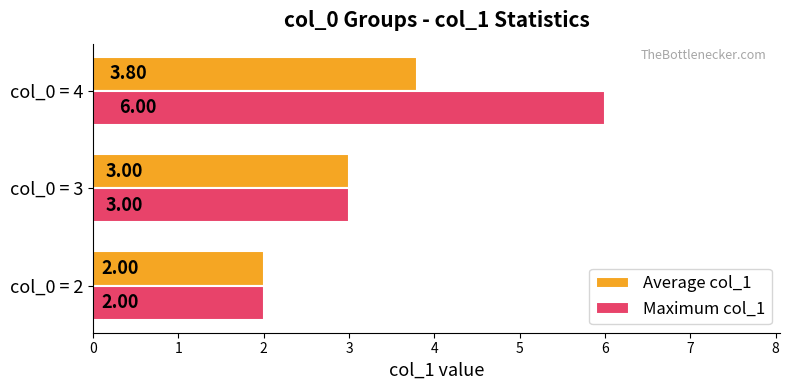

List the series in order of their overall mean, highest first.

Maximum col_1, Average col_1